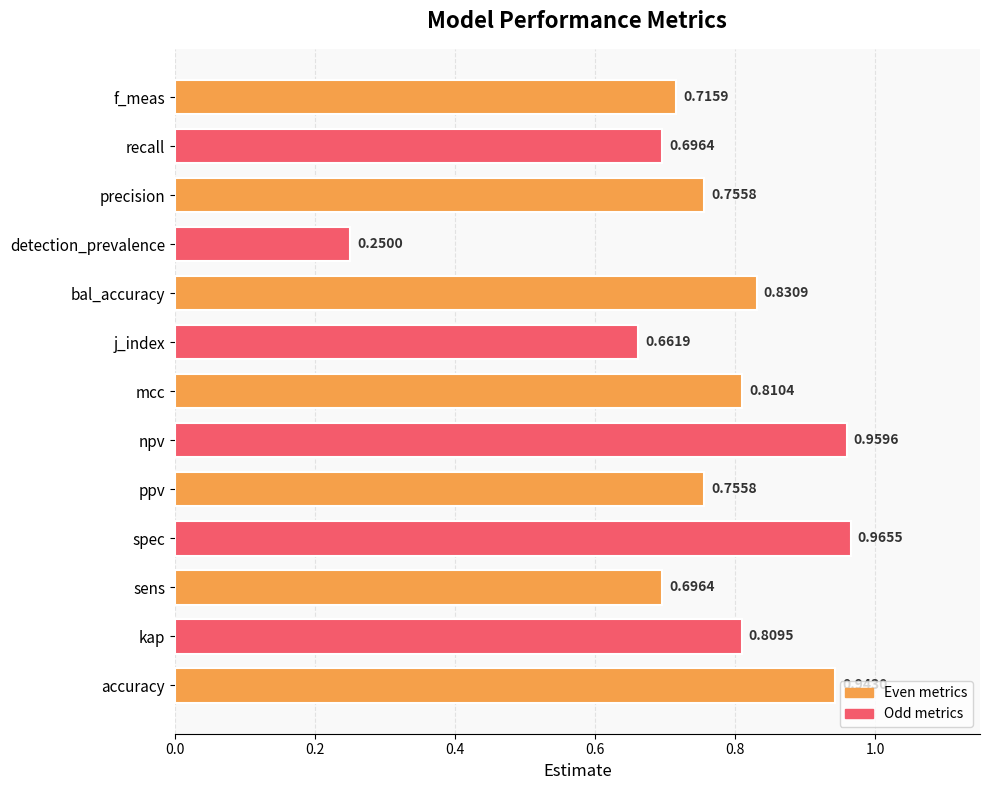

Which label corresponds to the largest value in the chart?

spec